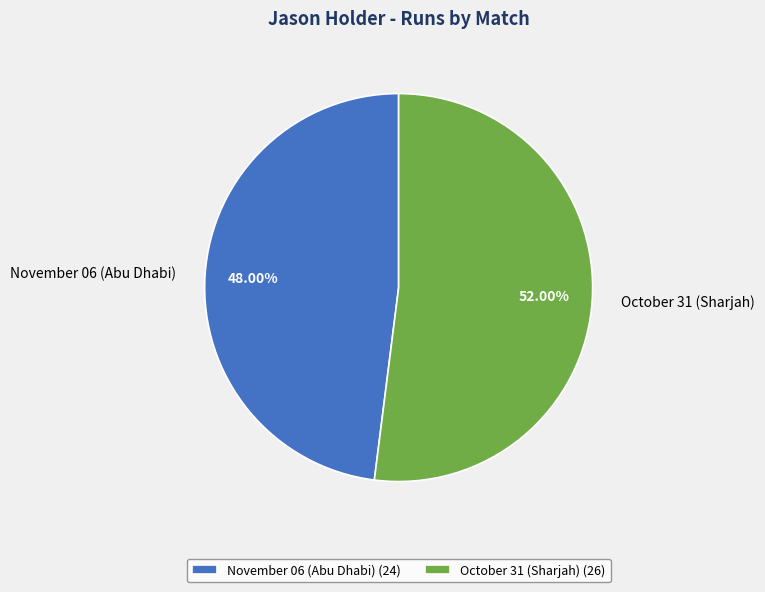

How many slices are in this pie chart?

2